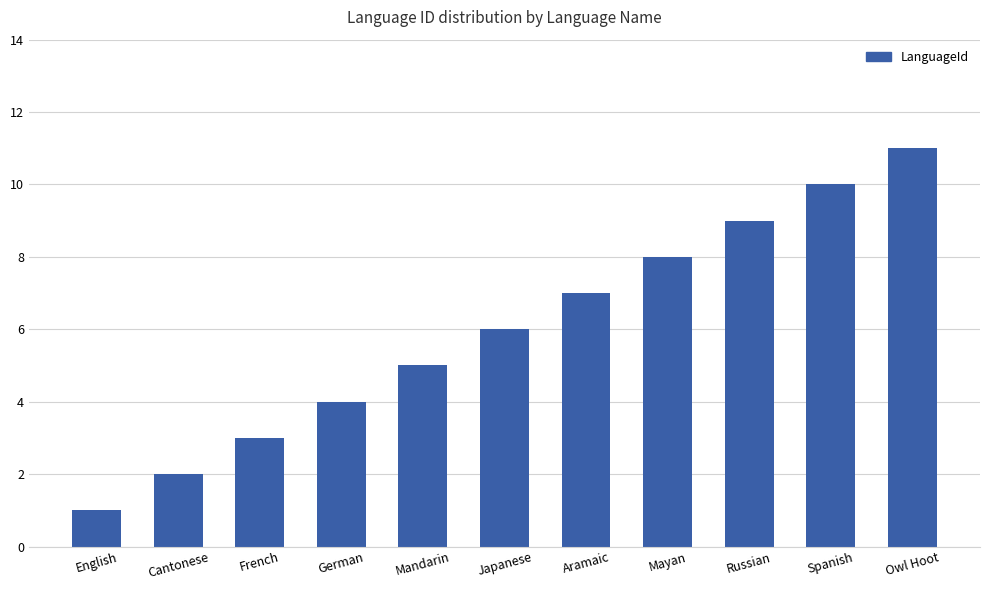

Which category has the lowest value across all series?

English